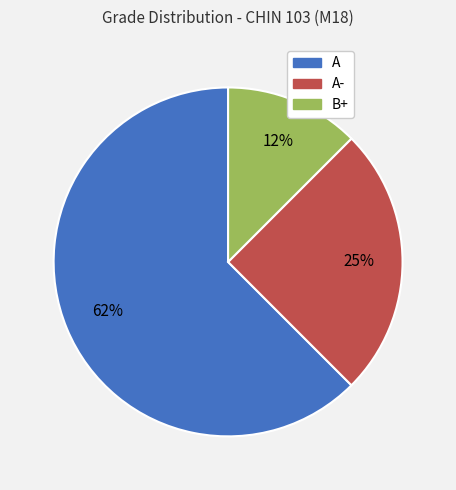

Rank the categories by value from lowest to highest.

B+, A-, A